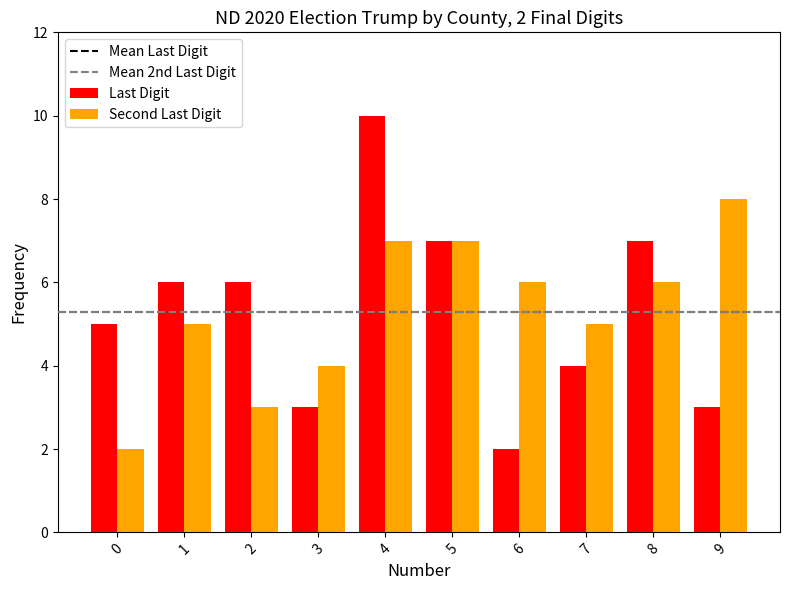

The value of Second Last Digit at 1 is 3. True or false?

False